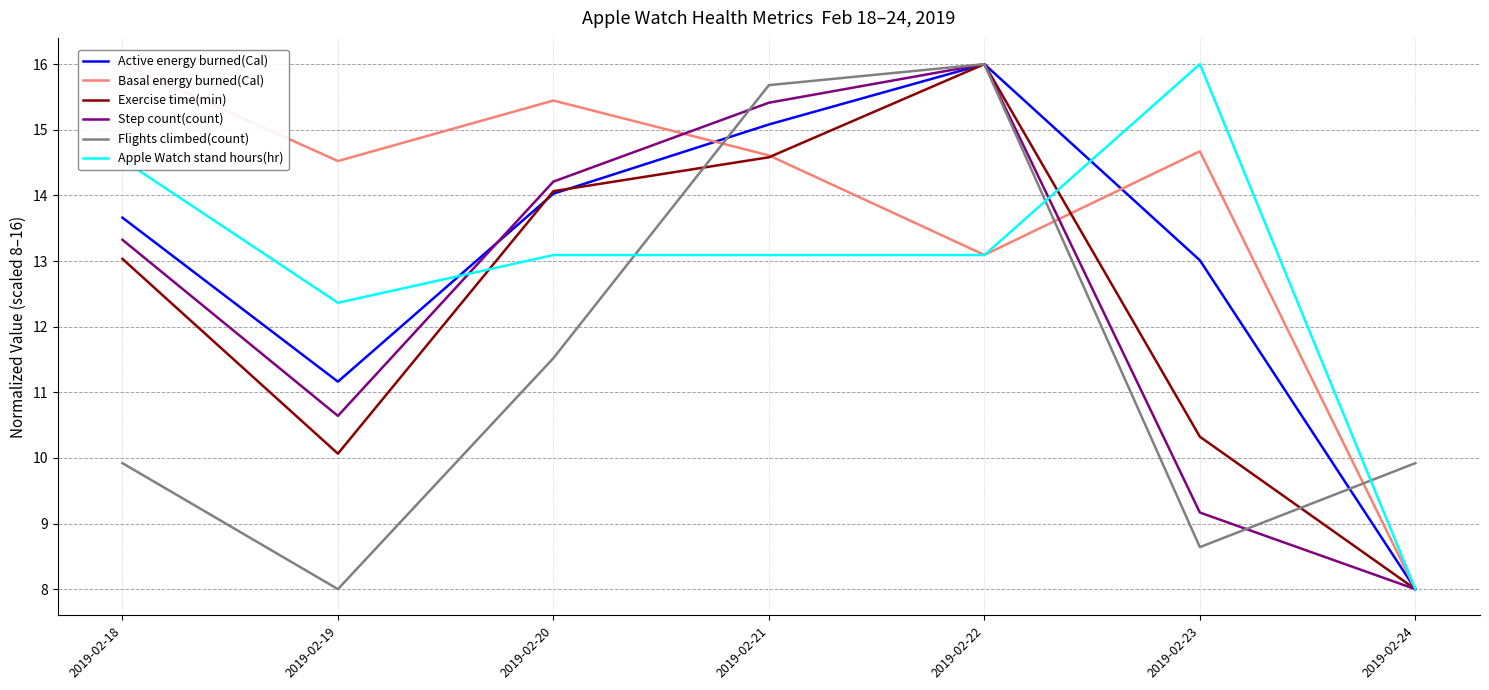

What is the total value across all series at 2019-02-24?

49.9